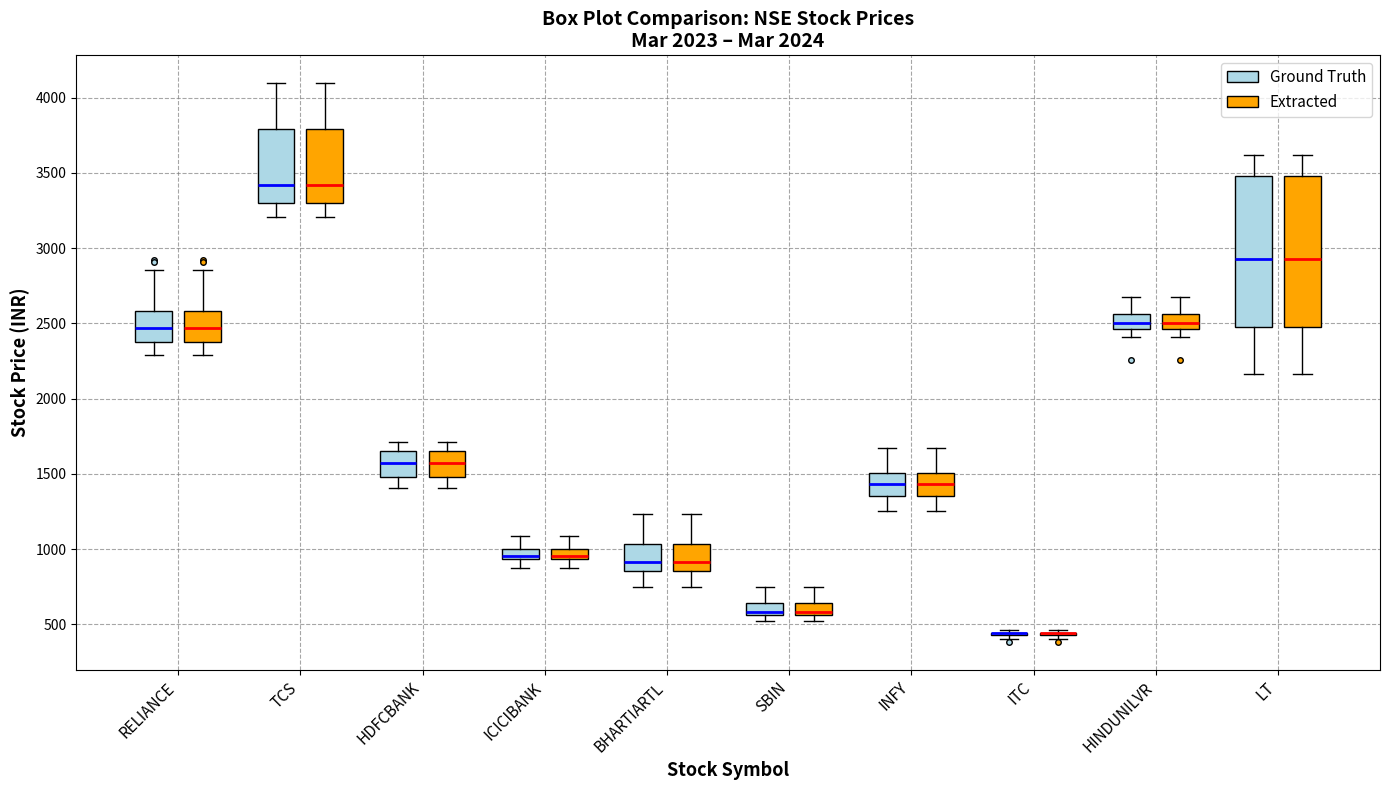

Where does the lower whisker of the box for ICICIBANK (Extracted) end on the y-axis? The values are not printed on the chart, so give them approximately, as read against the axis.

900